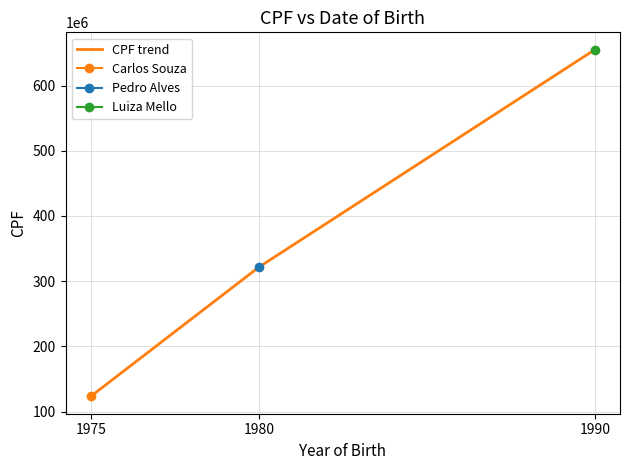

Reading left to right, transcribe all the data shown in this chart.

1975=123456789	1980=321456987	1990=654987321